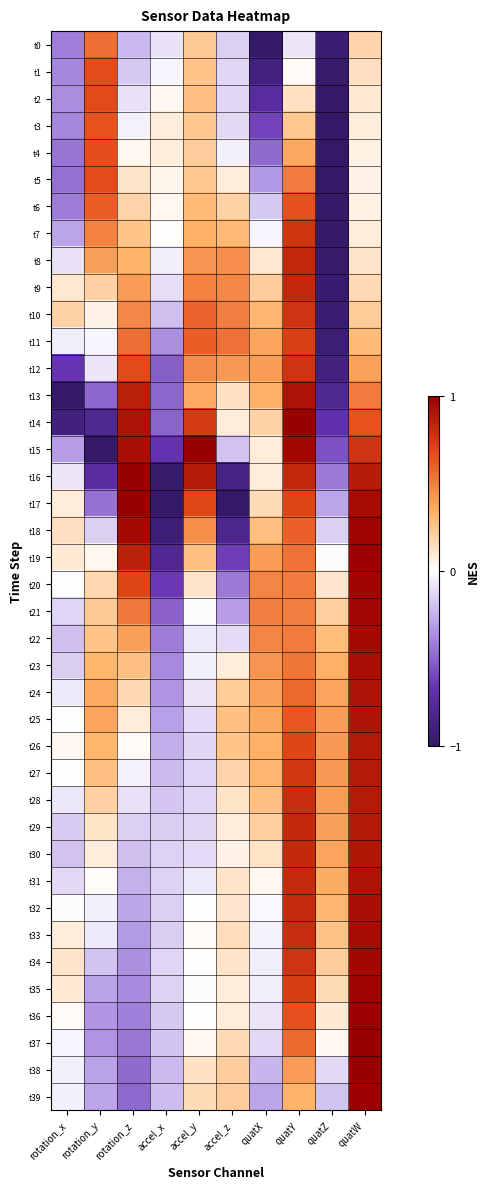

List the series in order of their peak value, highest first.

t14, t15, t17, t38, t37, t16, t39, t19, t36, t20, t18, t35, t21, t34, t22, t33, t23, t32, t24, t13, t31, t25, t30, t26, t29, t27, t28, t9, t8, t10, t12, t7, t11, t2, t5, t1, t4, t6, t3, t0